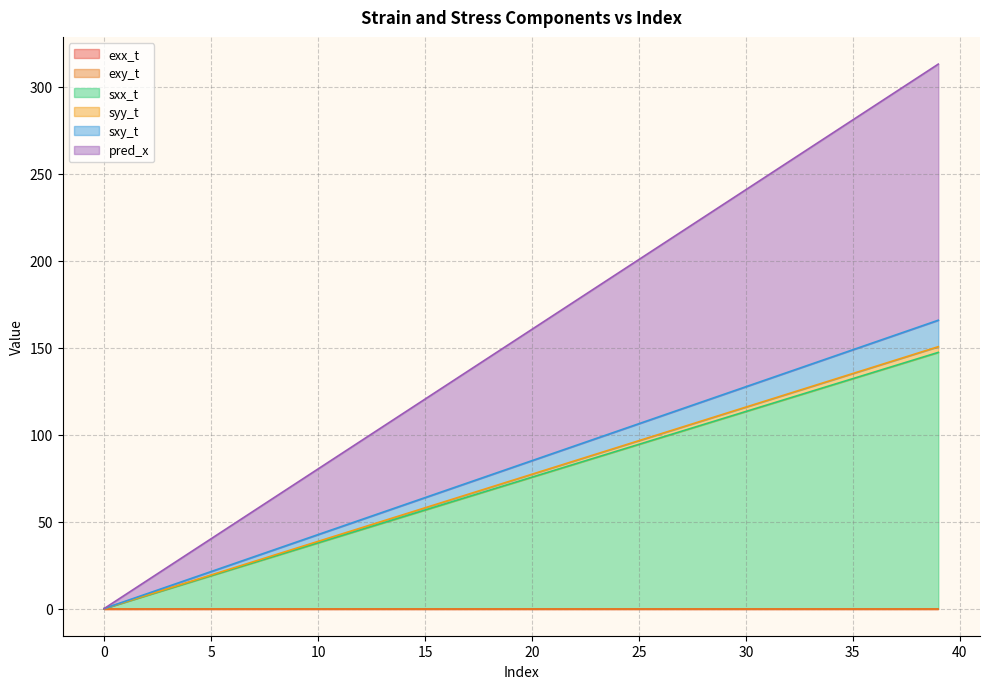

Reading left to right, extract all data points from this chart.

exx_t: 0.0	0.0	0.0	0.0	0.0	0.0	0.0	0.0	0.0	0.0	0.0	0.0	0.0	0.0	0.0	0.0	0.0	0.0	0.0	0.0	0.0	0.0	0.0	0.0	0.0	0.0	0.0	0.0	0.0	0.0	0.0	0.0	0.0	0.0	0.0	0.0	0.0	0.0	0.0	0.0
exy_t: 0.0	0.0	0.0	0.0	0.0	0.0	0.0	0.0	0.0	0.0	0.0	0.0	0.0	0.0	0.0	0.0	0.0	0.0	0.0	0.0	0.0	0.0	0.0	0.0	0.0	0.0	0.0	0.0	0.0	0.0	0.0	0.0	0.0	0.0	0.0	0.0	0.0	0.0	0.0	0.0
sxx_t: 0.0	3.8	7.6	11.3	15.1	18.9	22.7	26.4	30.2	34.0	37.8	41.5	45.3	49.1	52.9	56.7	60.4	64.2	68.0	71.8	75.5	79.3	83.1	86.9	90.6	94.4	98.2	102.0	105.8	109.5	113.3	117.1	120.9	124.6	128.4	132.2	136.0	139.7	143.5	147.3
syy_t: 0.0	3.9	7.7	11.6	15.4	19.3	23.2	27.0	30.9	34.7	38.6	42.5	46.3	50.2	54.1	57.9	61.8	65.6	69.5	73.4	77.2	81.1	84.9	88.8	92.7	96.5	100.4	104.2	108.1	112.0	115.8	119.7	123.5	127.4	131.3	135.1	139.0	142.9	146.7	150.6
sxy_t: 0.0	4.3	8.5	12.8	17.0	21.3	25.5	29.8	34.0	38.3	42.5	46.8	51.0	55.3	59.5	63.8	68.0	72.3	76.5	80.8	85.0	89.3	93.5	97.8	102.0	106.3	110.5	114.8	119.0	123.3	127.5	131.8	136.0	140.3	144.5	148.8	153.0	157.3	161.5	165.8
pred_x: 0.0	8.0	16.1	24.1	32.1	40.1	48.2	56.2	64.2	72.3	80.3	88.3	96.3	104.4	112.4	120.4	128.4	136.5	144.5	152.5	160.6	168.6	176.6	184.6	192.7	200.7	208.7	216.8	224.8	232.8	240.8	248.9	256.9	264.9	272.9	281.0	289.0	297.0	305.1	313.1